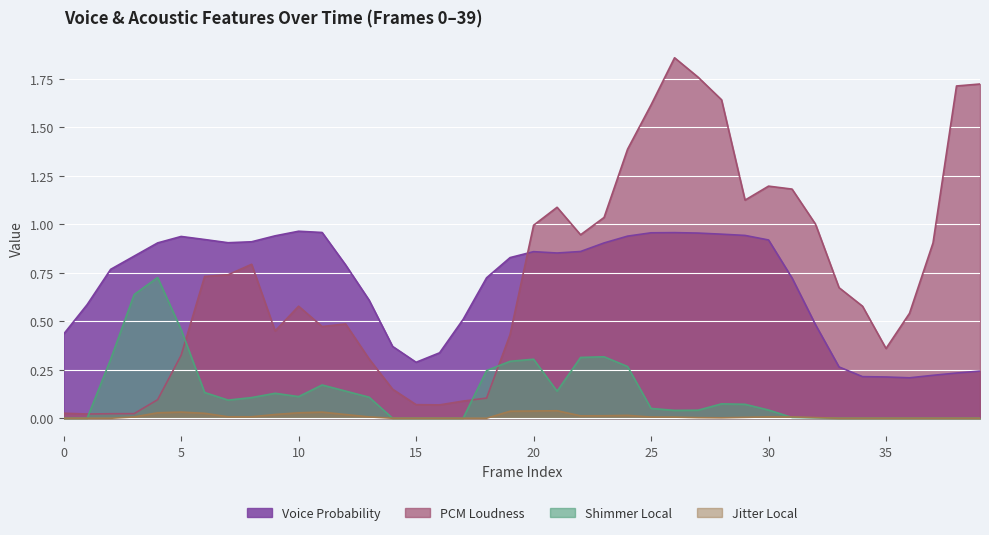

What is the value of the voiceProb_sma point at the 38th from the left?

0.2